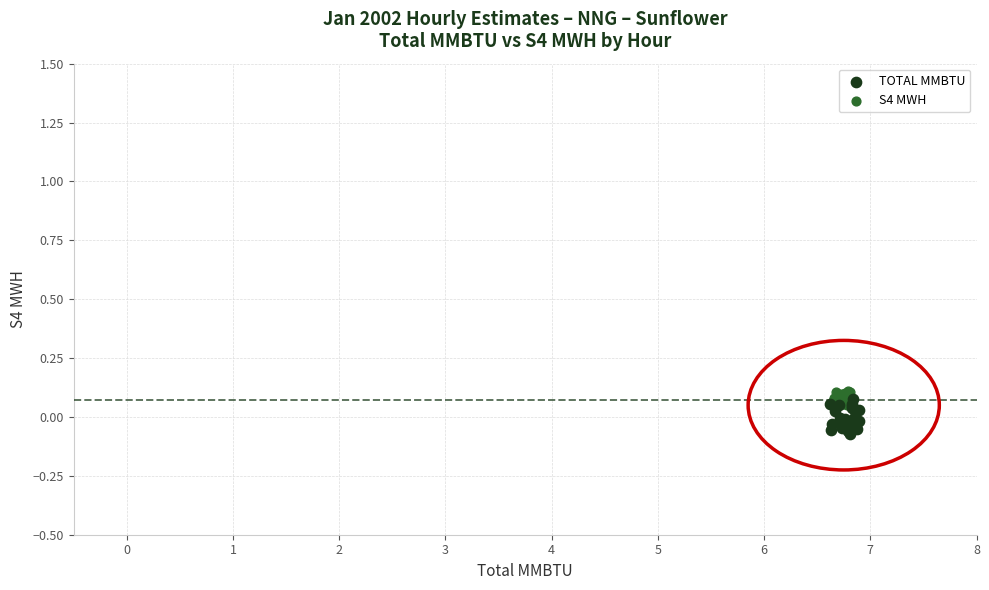

Which series has the largest Y range (max minus min)?

TOTAL MMBTU